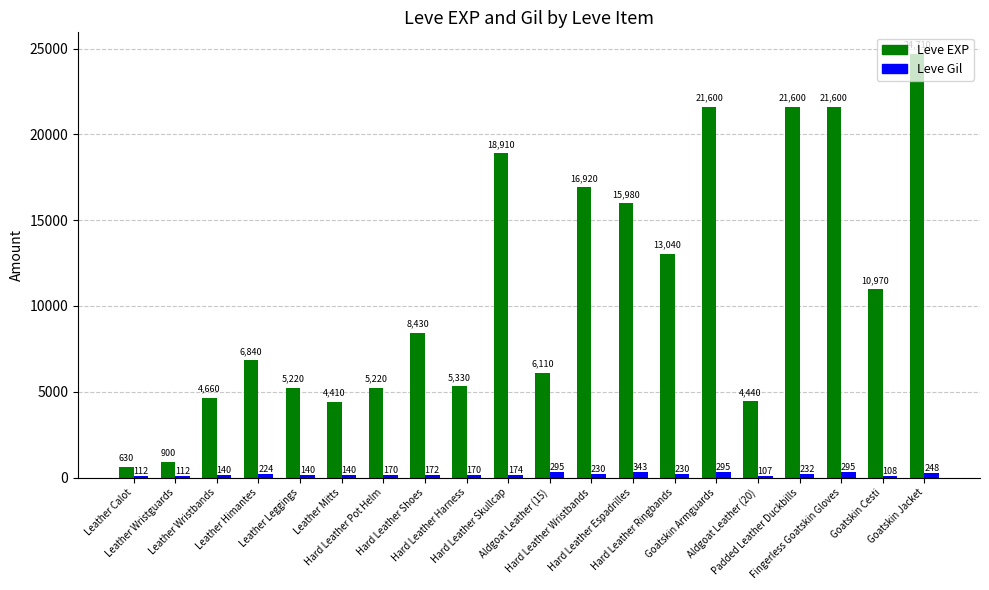

How many categories are shown in the chart?

20